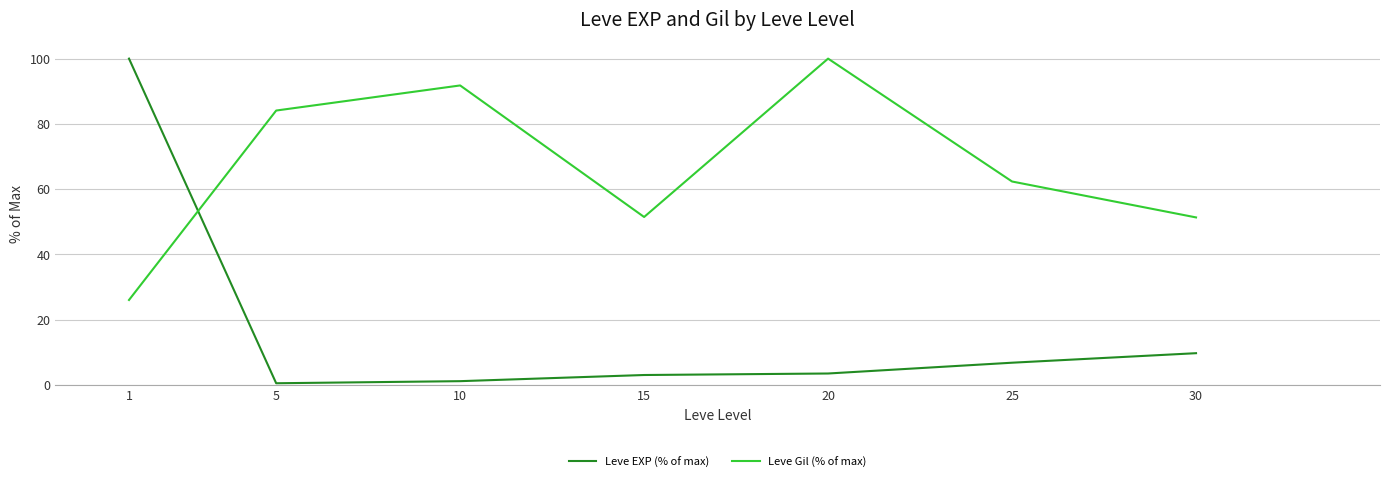

The Leve EXP (% of max) series shows 1.1 at 10. True or false?

True